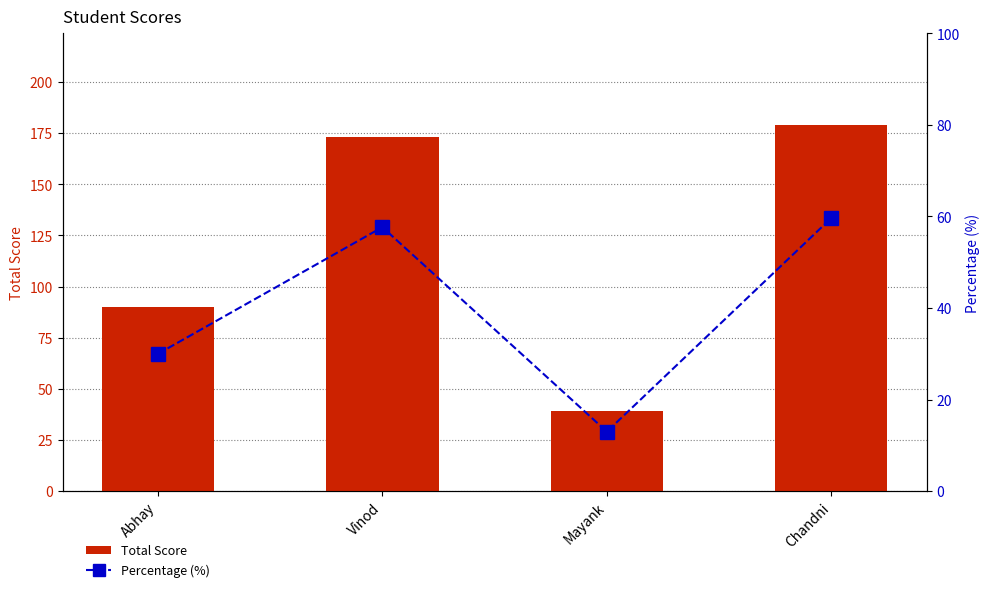

Rank the series at Vinod from highest to lowest value.

Total Score, Percentage (%)